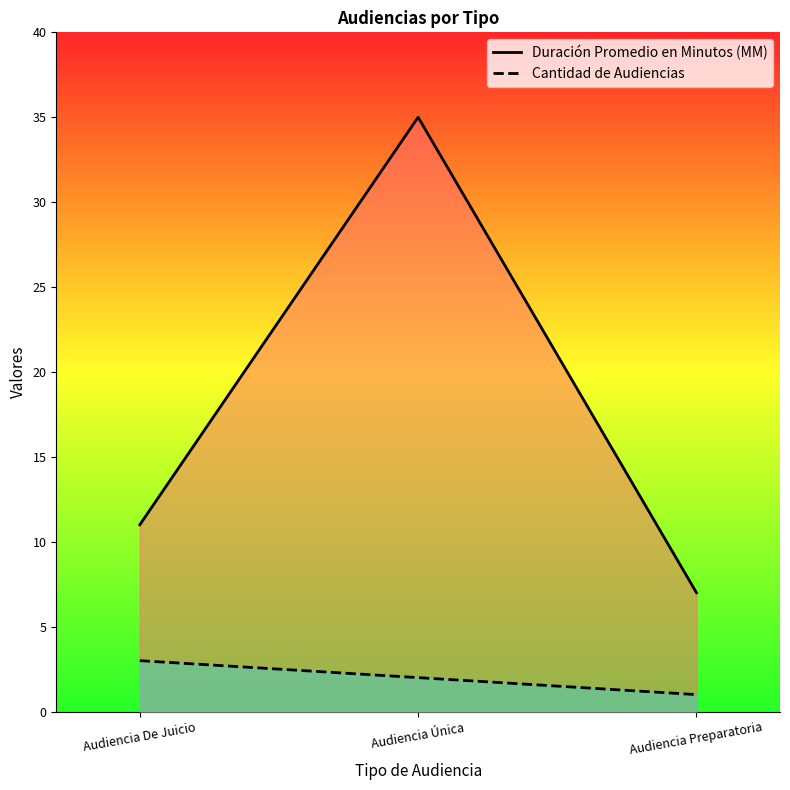

List the series in order of their overall mean, lowest first.

Cantidad de Audiencias, Duración Promedio en Minutos (MM)